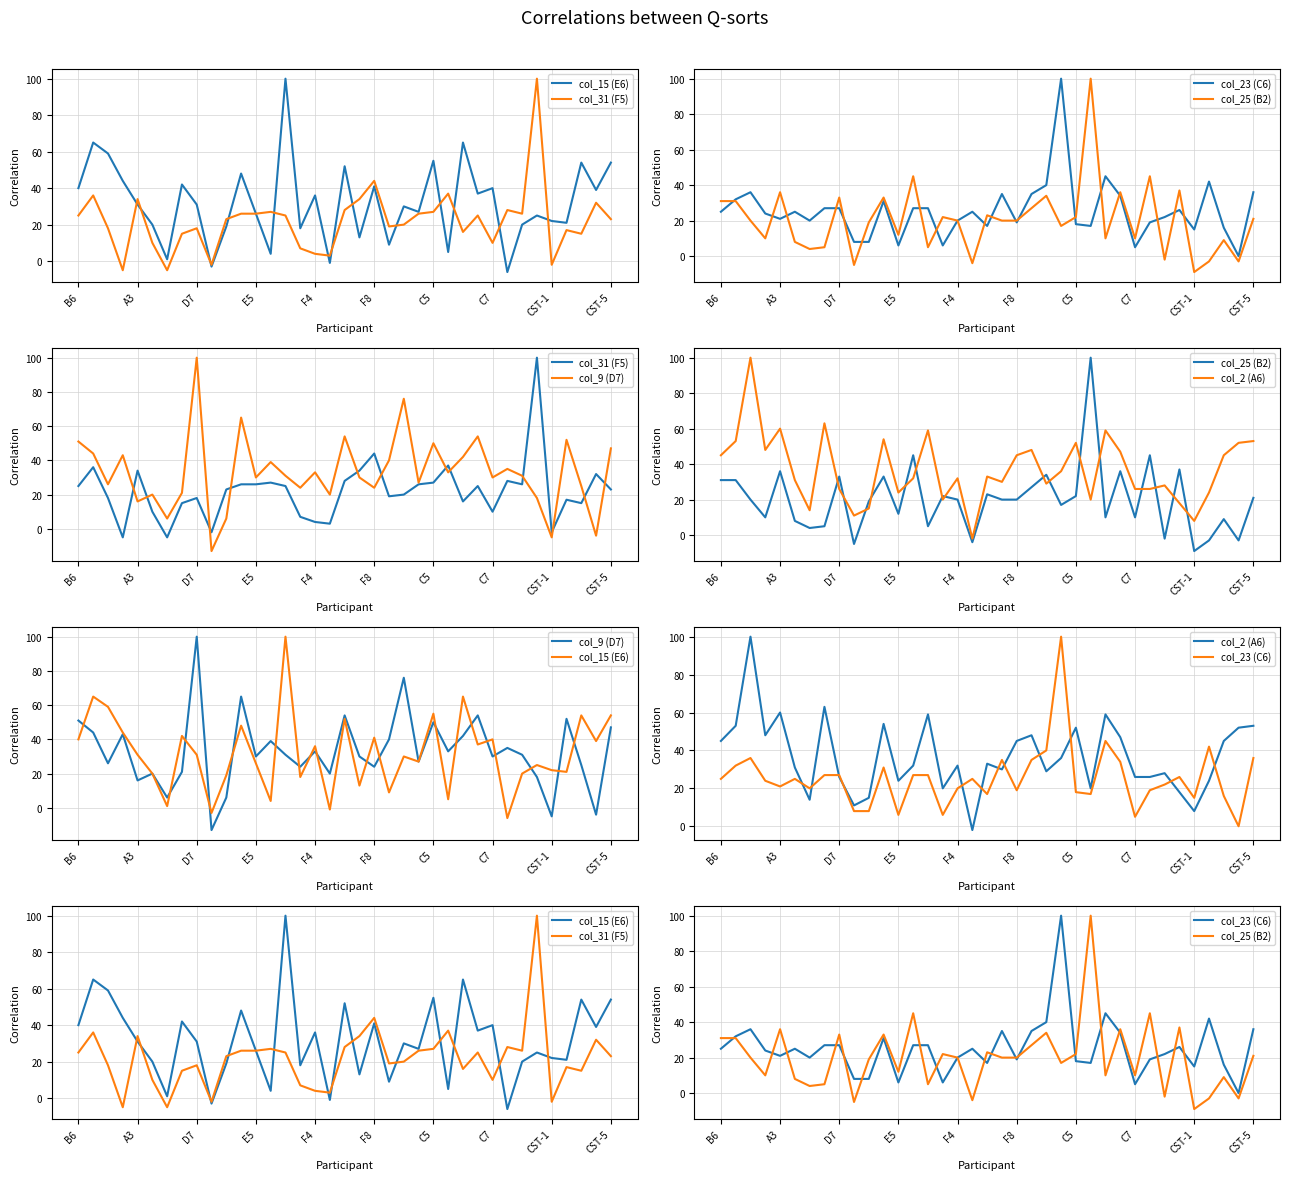

How many positive values does the col_2 (A6) series have?

36